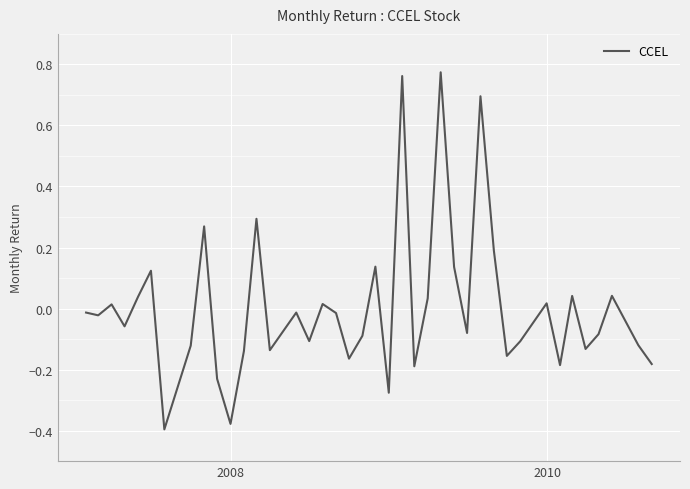

What is the difference between the maximum and minimum values?

1.2